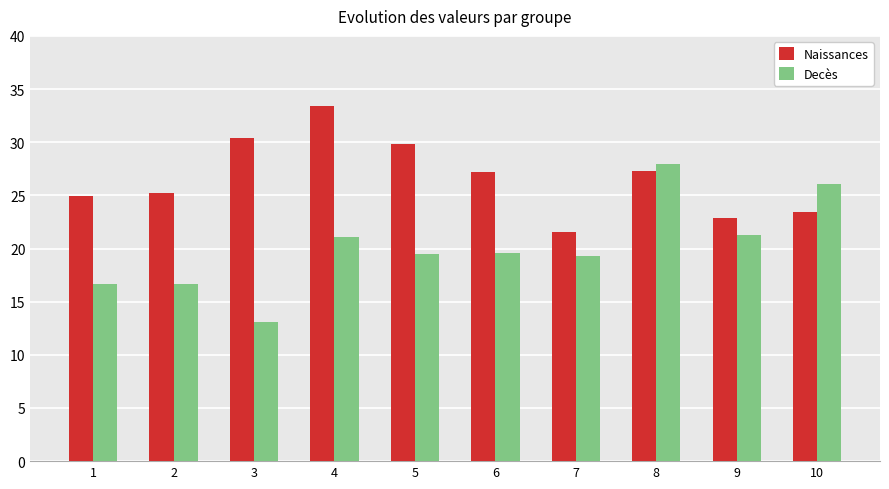

Between 3 and 10, which series saw the biggest shift?

Decès